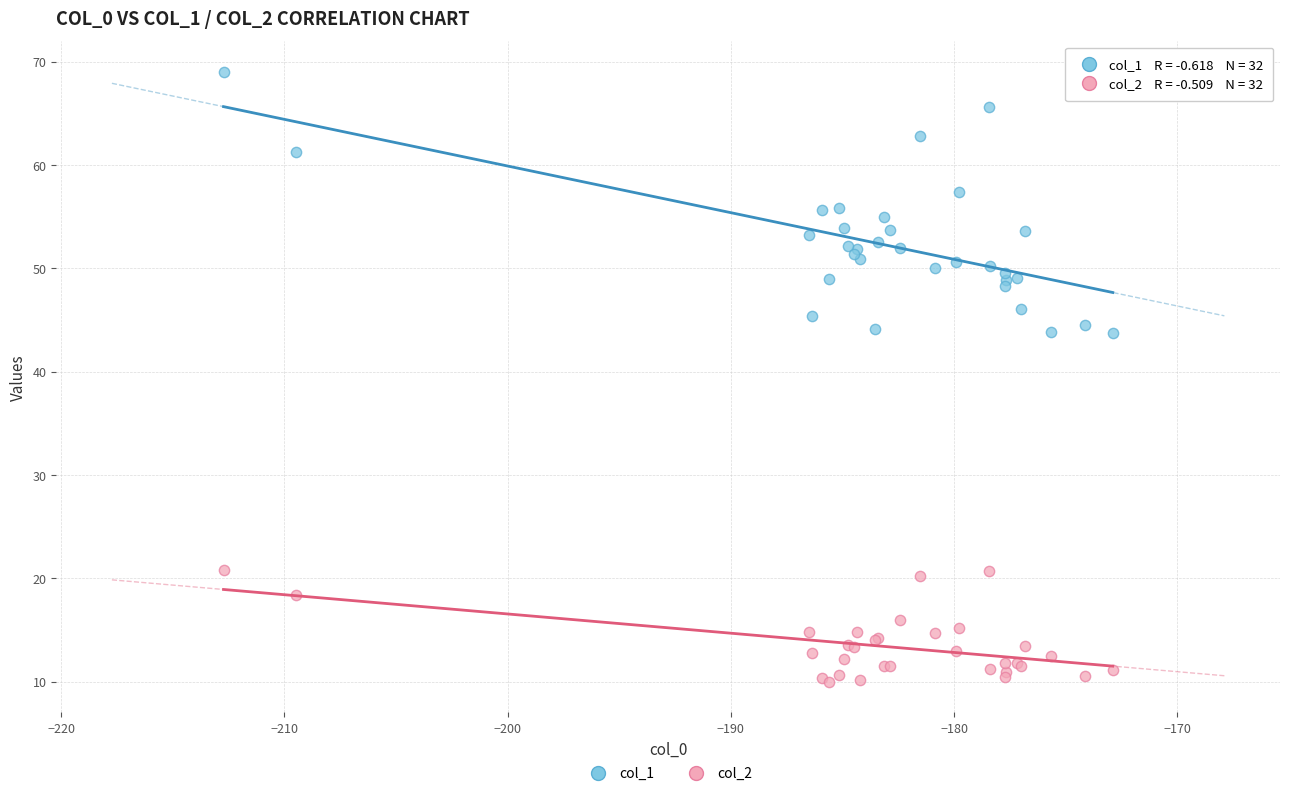

Which series has the largest Y range (max minus min)?

col_1